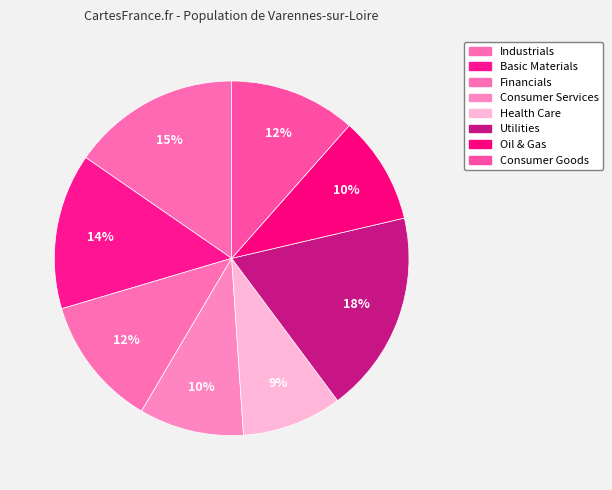

What is the smallest slice in the pie chart?

Health Care